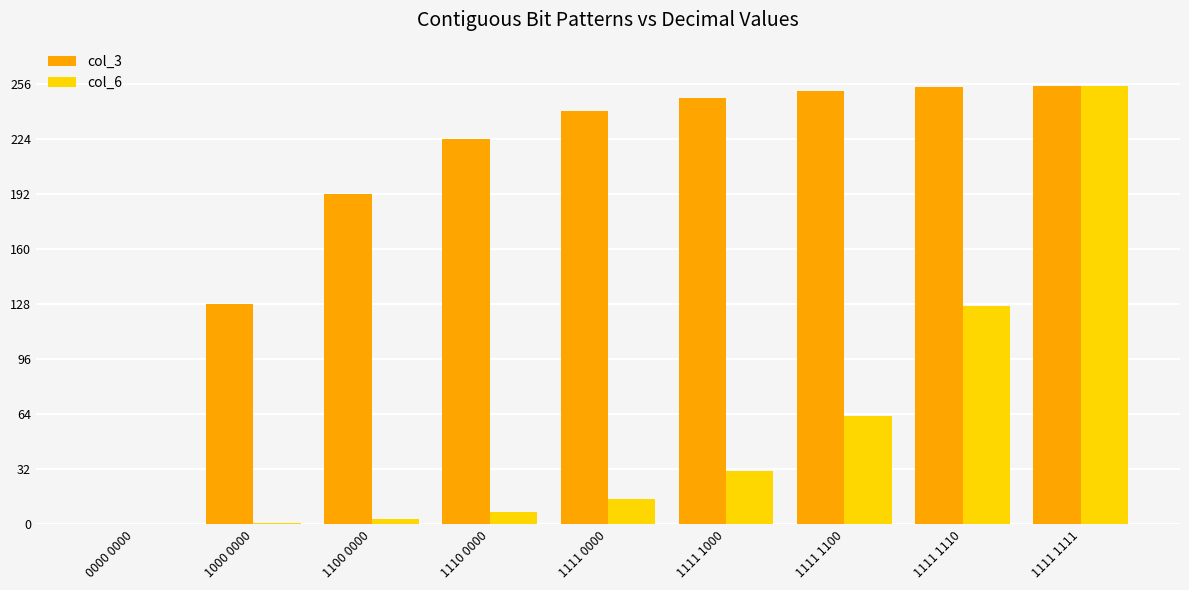

Between 0000 0000 and 1111 1000, which series saw the biggest shift?

col_3